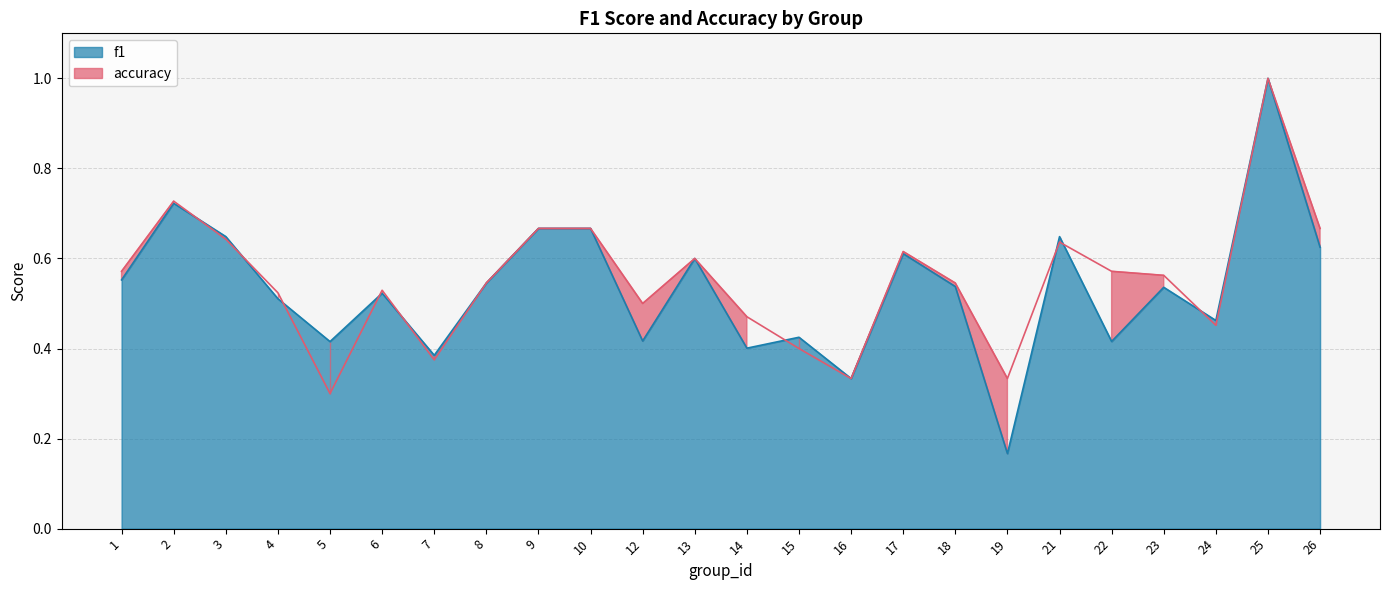

Is it true that f1 equals 0.7 at 2?

True